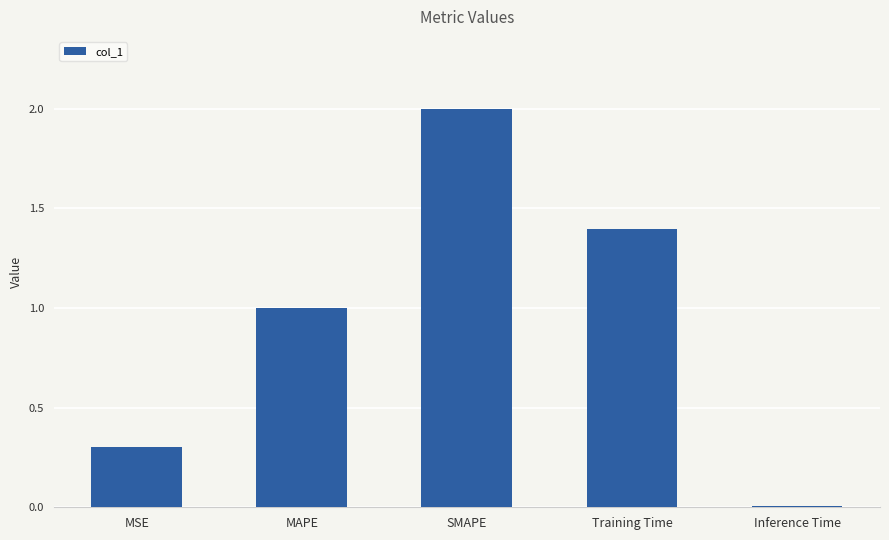

How many bars are there in total?

5